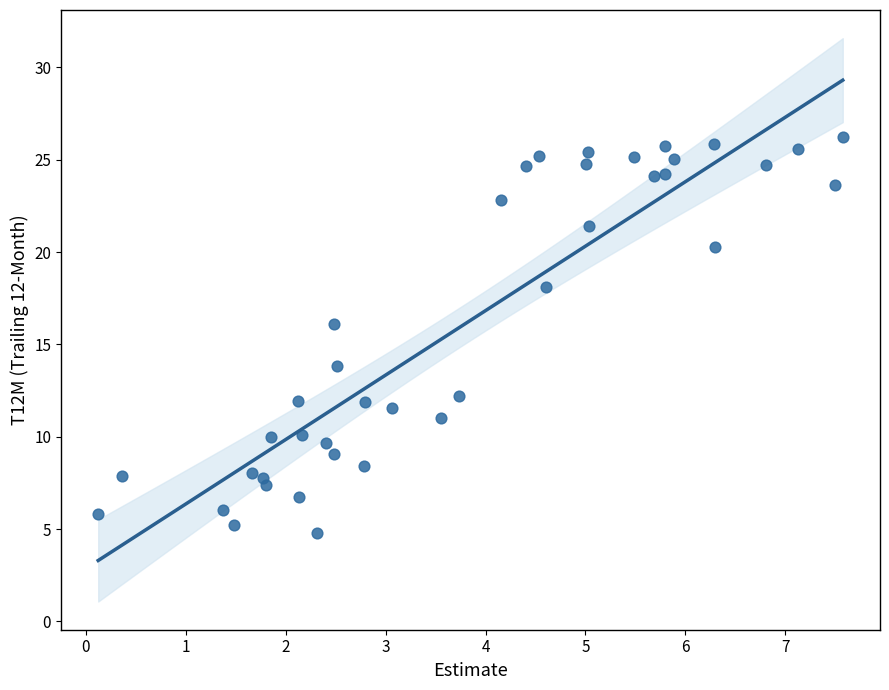

What is the range of X values (max minus min)?

7.4